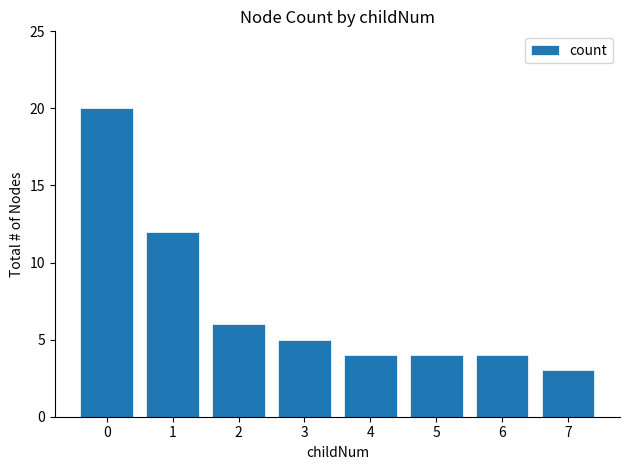

How many categories are shown in the chart?

8